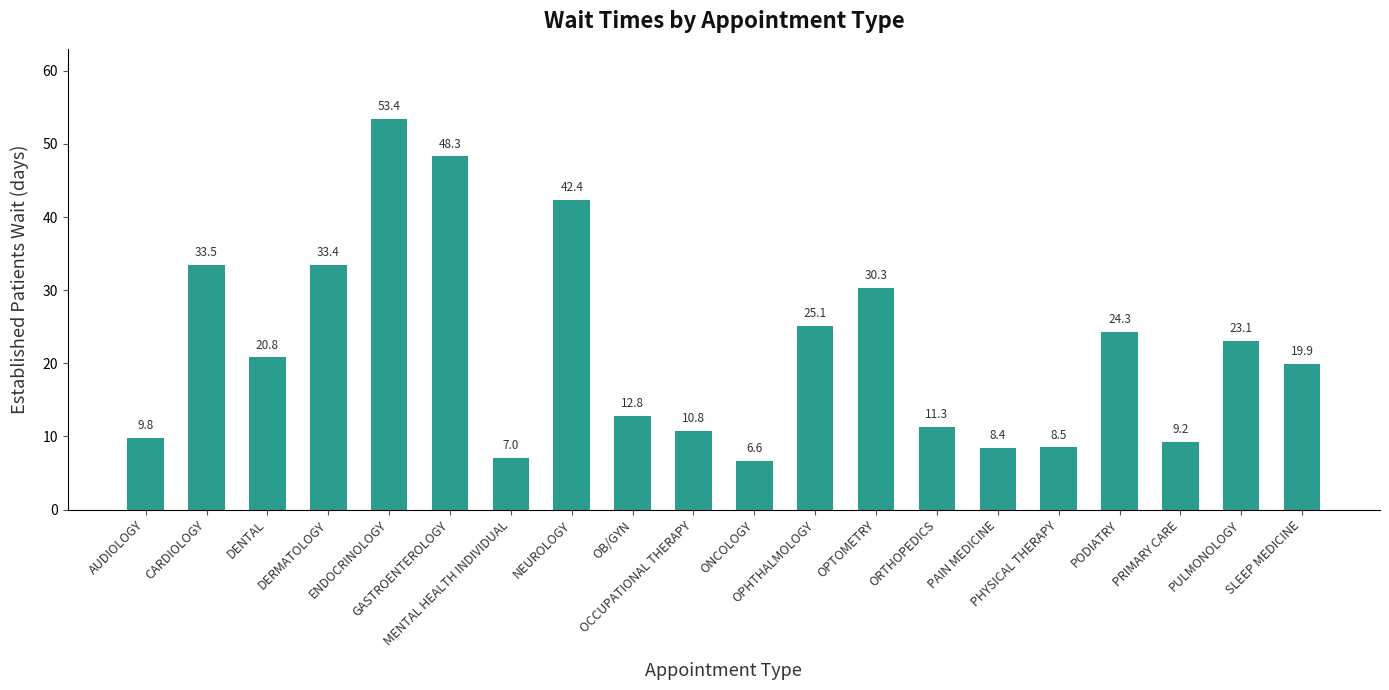

How many values exceed 20?

10